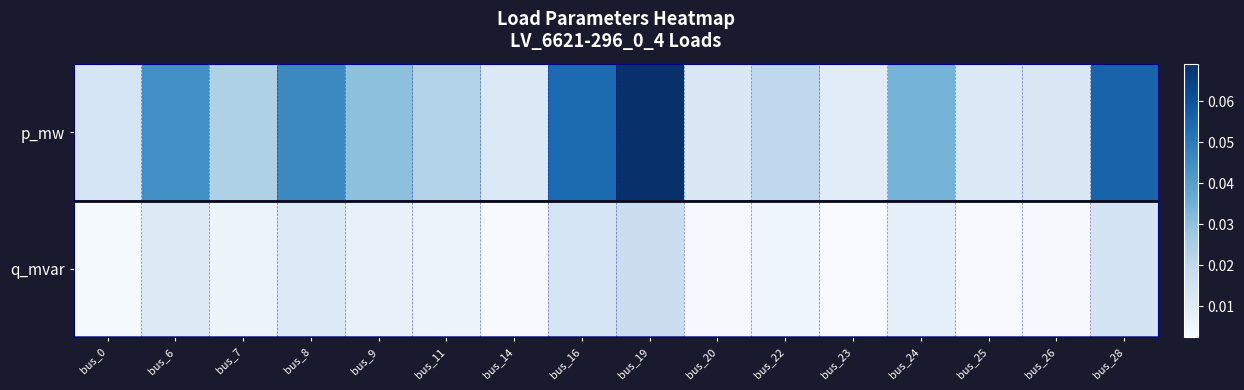

Reading right to left, extract all data points from this chart.

p_mw: bus_28=0.1	bus_26=0.0	bus_25=0.0	bus_24=0.0	bus_23=0.0	bus_22=0.0	bus_20=0.0	bus_19=0.1	bus_16=0.1	bus_14=0.0	bus_11=0.0	bus_9=0.0	bus_8=0.0	bus_7=0.0	bus_6=0.0	bus_0=0.0
q_mvar: bus_28=0.0	bus_26=0.0	bus_25=0.0	bus_24=0.0	bus_23=0.0	bus_22=0.0	bus_20=0.0	bus_19=0.0	bus_16=0.0	bus_14=0.0	bus_11=0.0	bus_9=0.0	bus_8=0.0	bus_7=0.0	bus_6=0.0	bus_0=0.0